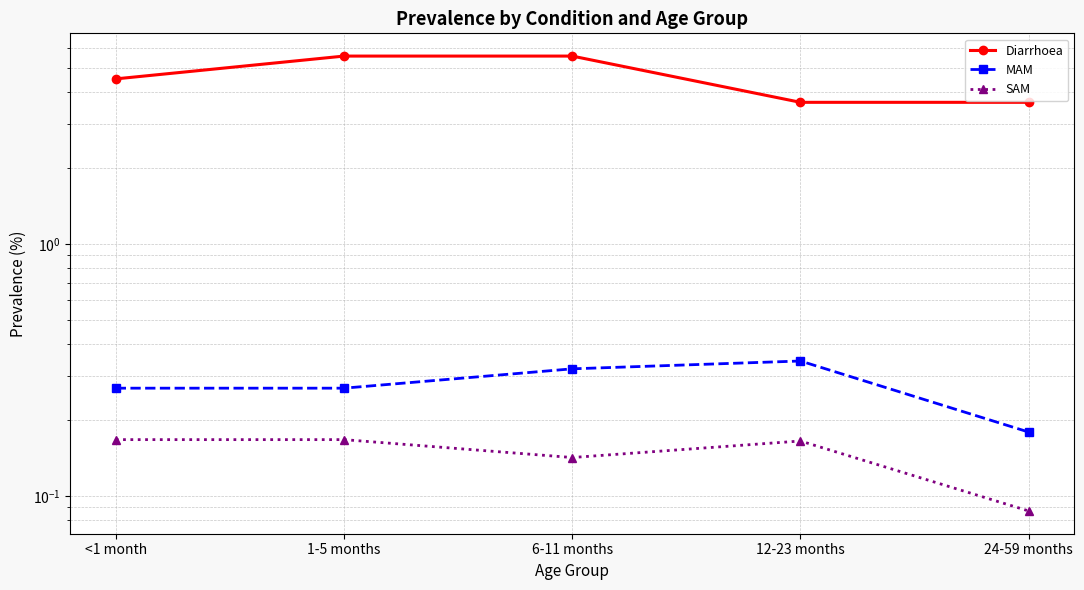

True or false: Diarrhoea has more than 2 points higher than both neighbors.

False